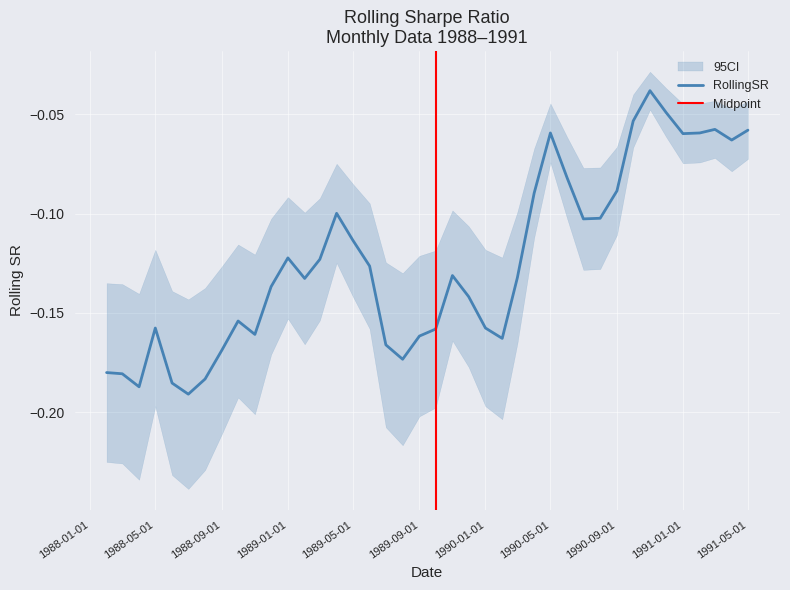

Reading left to right, extract all data points from this chart.

1988-02-01=-0.2	1988-03-01=-0.2	1988-04-01=-0.2	1988-05-01=-0.2	1988-06-01=-0.2	1988-07-01=-0.2	1988-08-01=-0.2	1988-09-01=-0.2	1988-10-01=-0.2	1988-11-01=-0.2	1988-12-01=-0.1	1989-01-01=-0.1	1989-02-01=-0.1	1989-03-01=-0.1	1989-04-01=-0.1	1989-05-01=-0.1	1989-06-01=-0.1	1989-07-01=-0.2	1989-08-01=-0.2	1989-09-01=-0.2	1989-10-01=-0.2	1989-11-01=-0.1	1989-12-01=-0.1	1990-01-01=-0.2	1990-02-01=-0.2	1990-03-01=-0.1	1990-04-01=-0.1	1990-05-01=-0.1	1990-06-01=-0.1	1990-07-01=-0.1	1990-08-01=-0.1	1990-09-01=-0.1	1990-10-01=-0.1	1990-11-01=-0.0	1990-12-01=-0.0	1991-01-01=-0.1	1991-02-01=-0.1	1991-03-01=-0.1	1991-04-01=-0.1	1991-05-01=-0.1